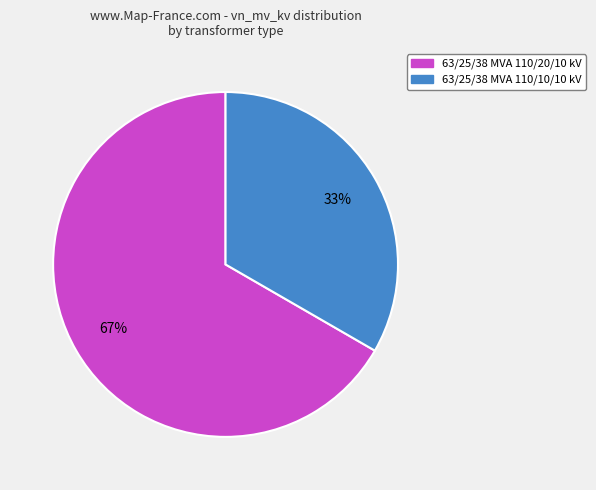

Which category has the smallest portion of the pie?

63/25/38 MVA 110/10/10 kV